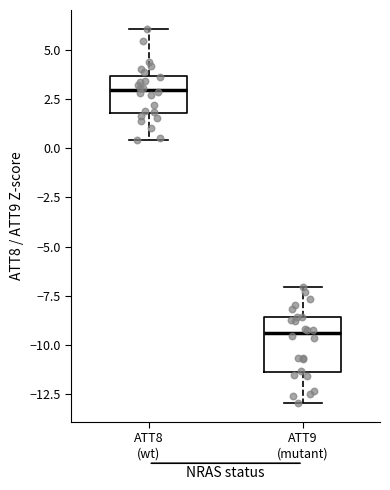

Which box's median line is the highest?

ATT8 (wt)